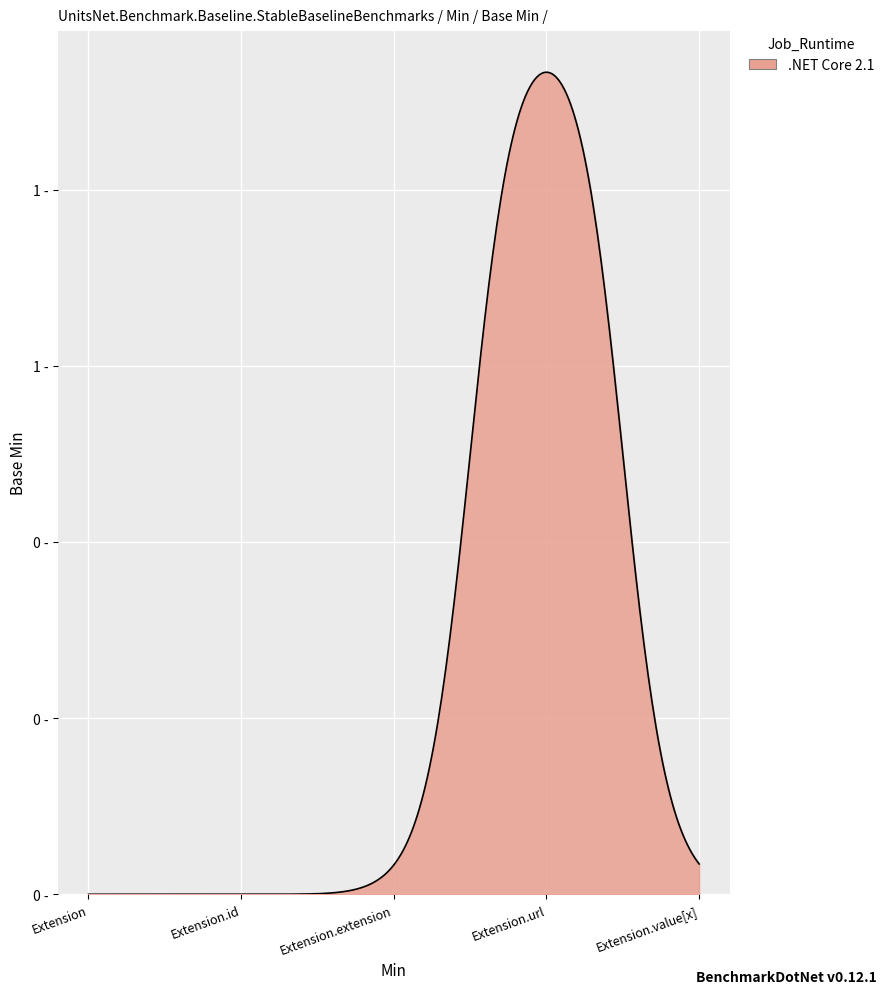

Does the chart display data point markers on the line(s)?

No